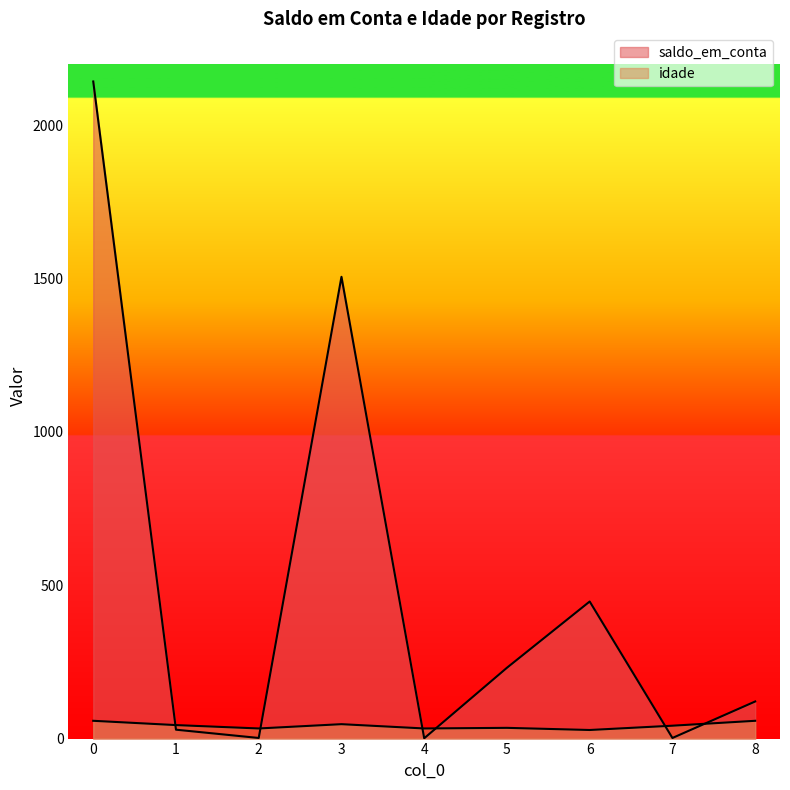

What is the value of the saldo_em_conta point at the 6th from the left?

231